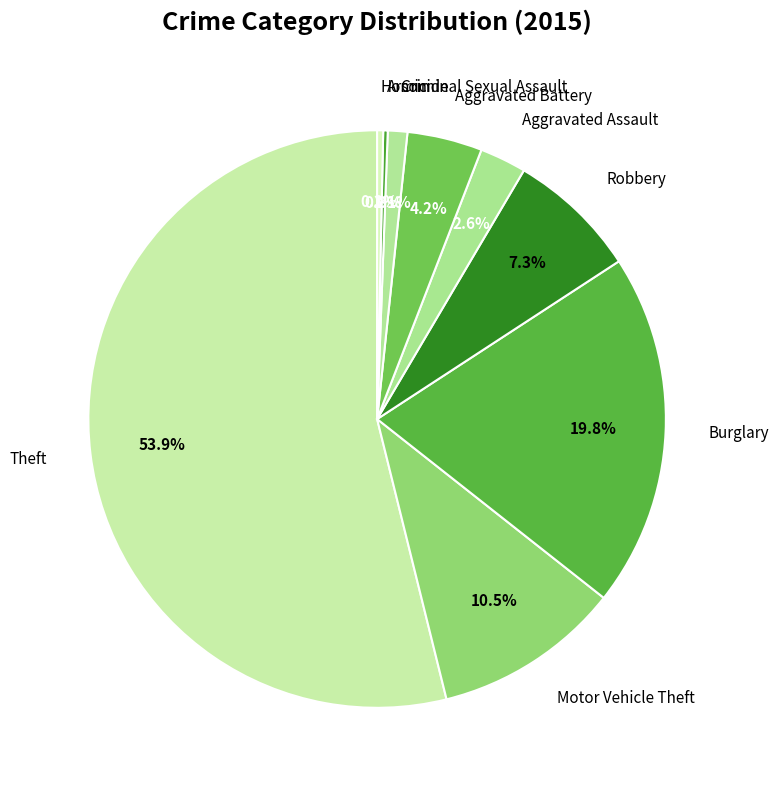

What is the largest slice in the pie chart?

Theft